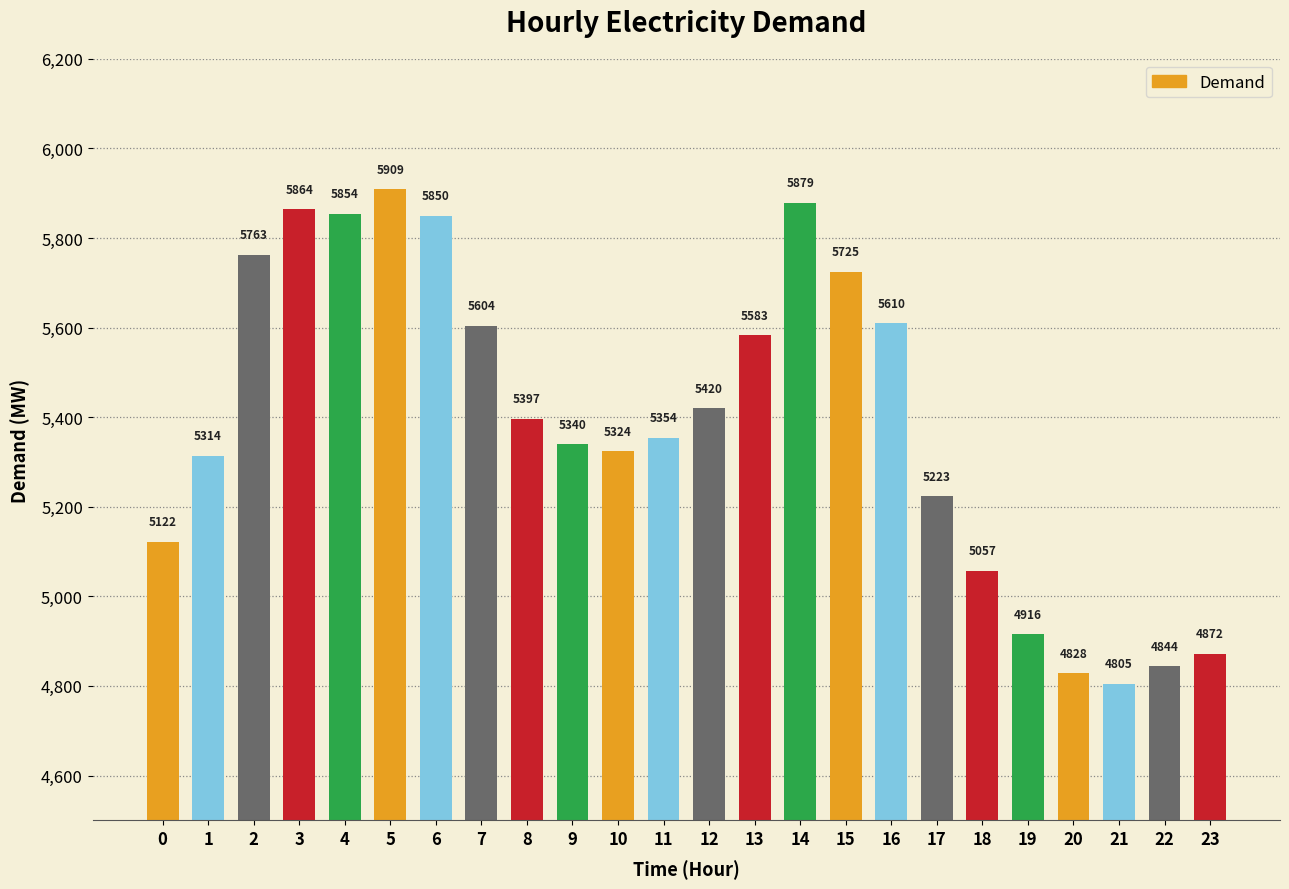

What is the change in value from 19 to 22?

-72